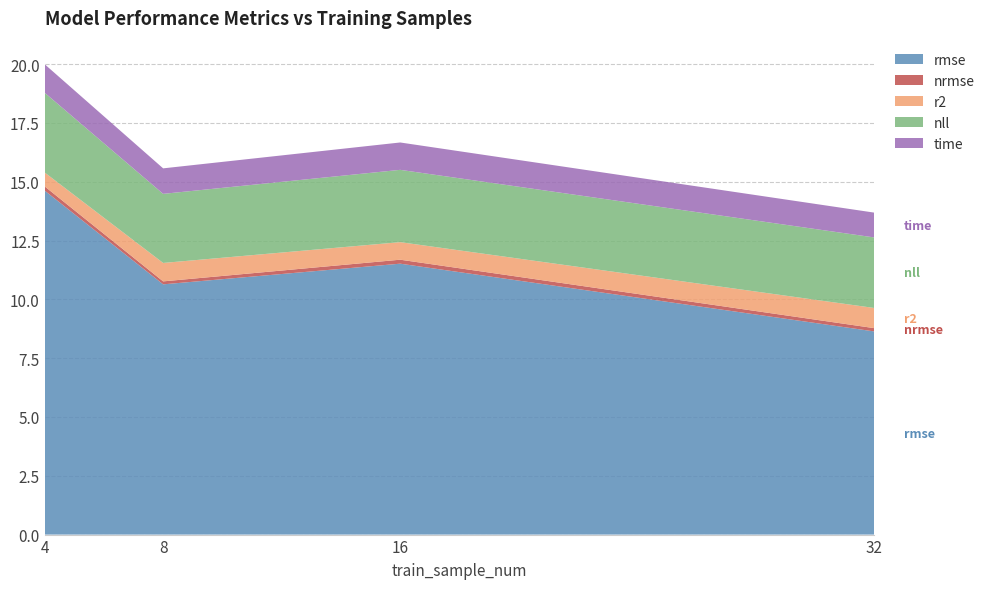

Reading left to right, what are all the values shown in this chart?

rmse: 4=14.6	8=10.6	16=11.5	32=8.6
nrmse: 4=0.2	8=0.1	16=0.2	32=0.1
r2: 4=0.6	8=0.8	16=0.7	32=0.9
nll: 4=3.4	8=2.9	16=3.1	32=3.0
time: 4=1.2	8=1.1	16=1.2	32=1.1